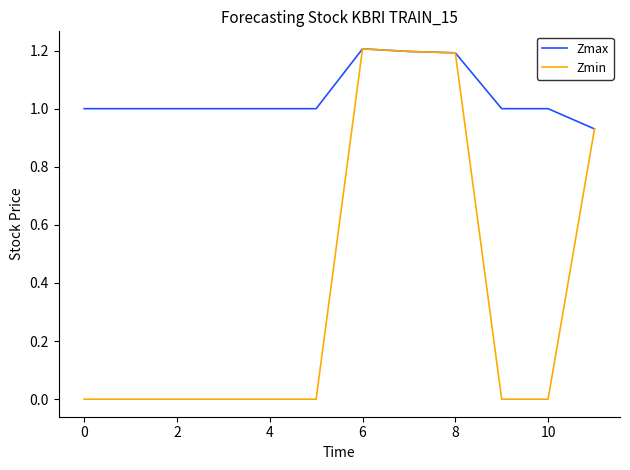

Rank the series by their average value, from highest to lowest.

Zmax, Zmin